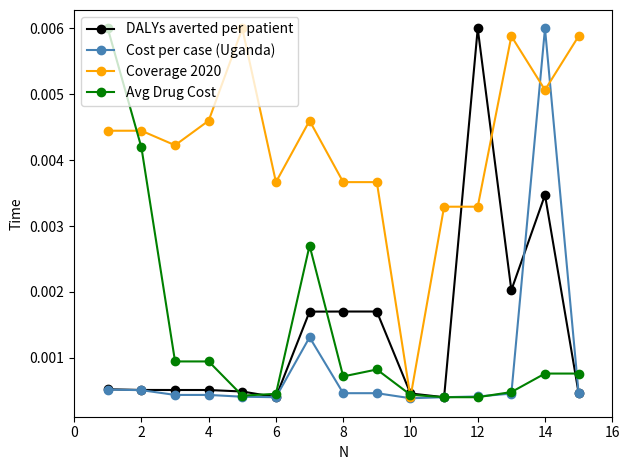

Is this an area chart (filled region under the line)?

No